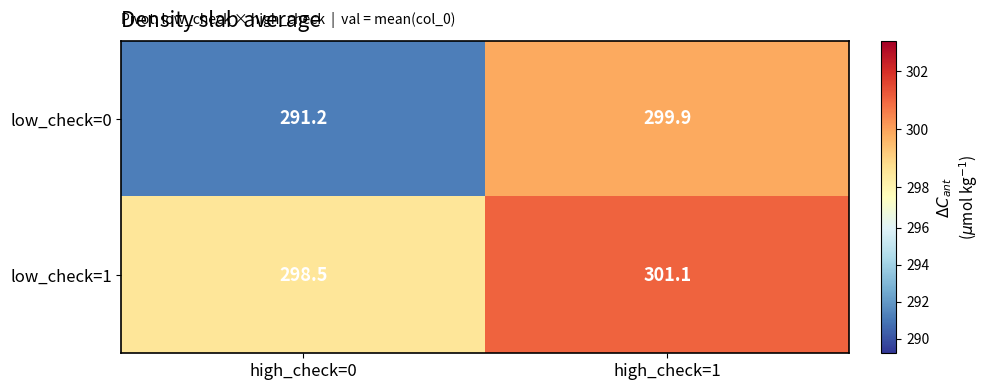

At which label does low_check=1 first exceed 301?

high_check=1